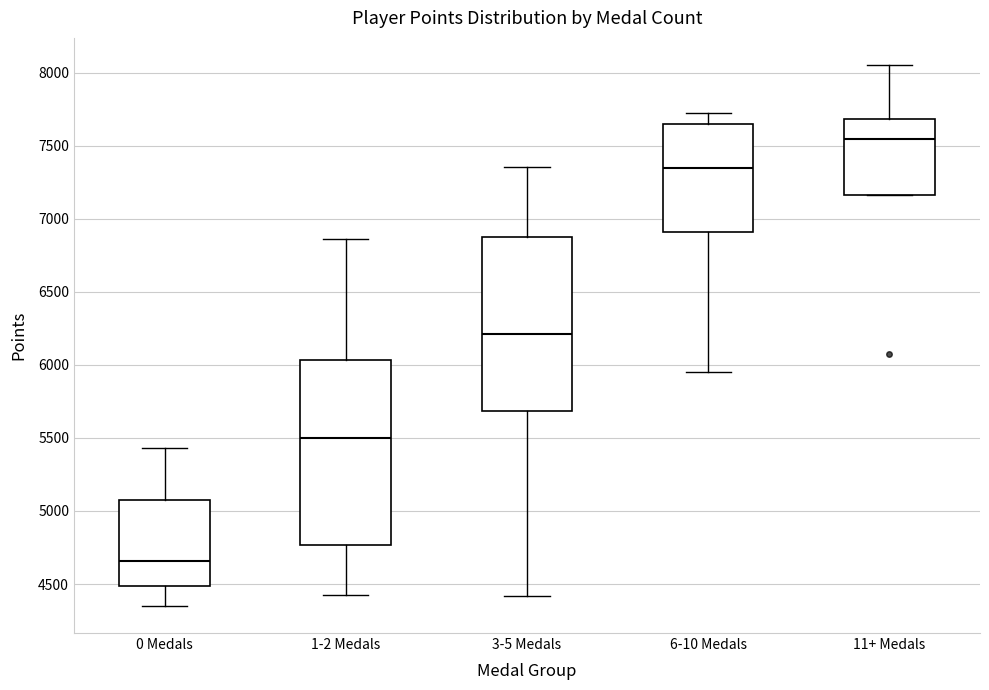

Comparing the boxes themselves (not the whiskers), which one is the tallest?

1-2 Medals